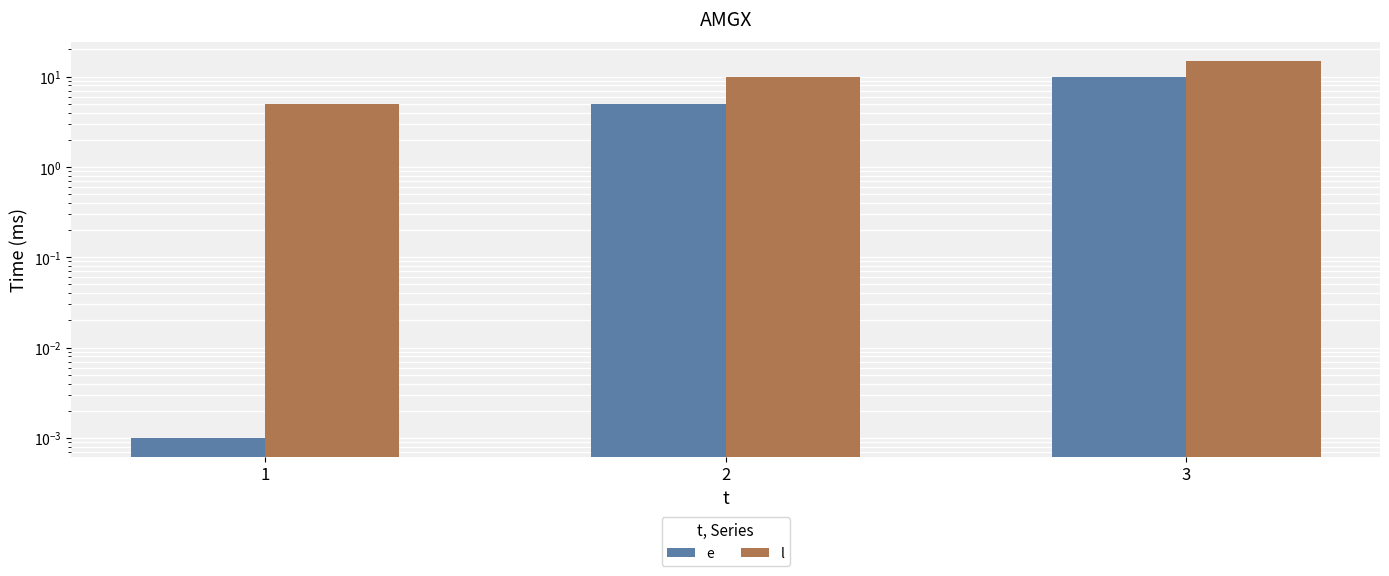

Reading left to right, list all the values displayed in this chart.

e: 1=0.0	2=5.0	3=10.0
l: 1=5.0	2=10.0	3=15.0